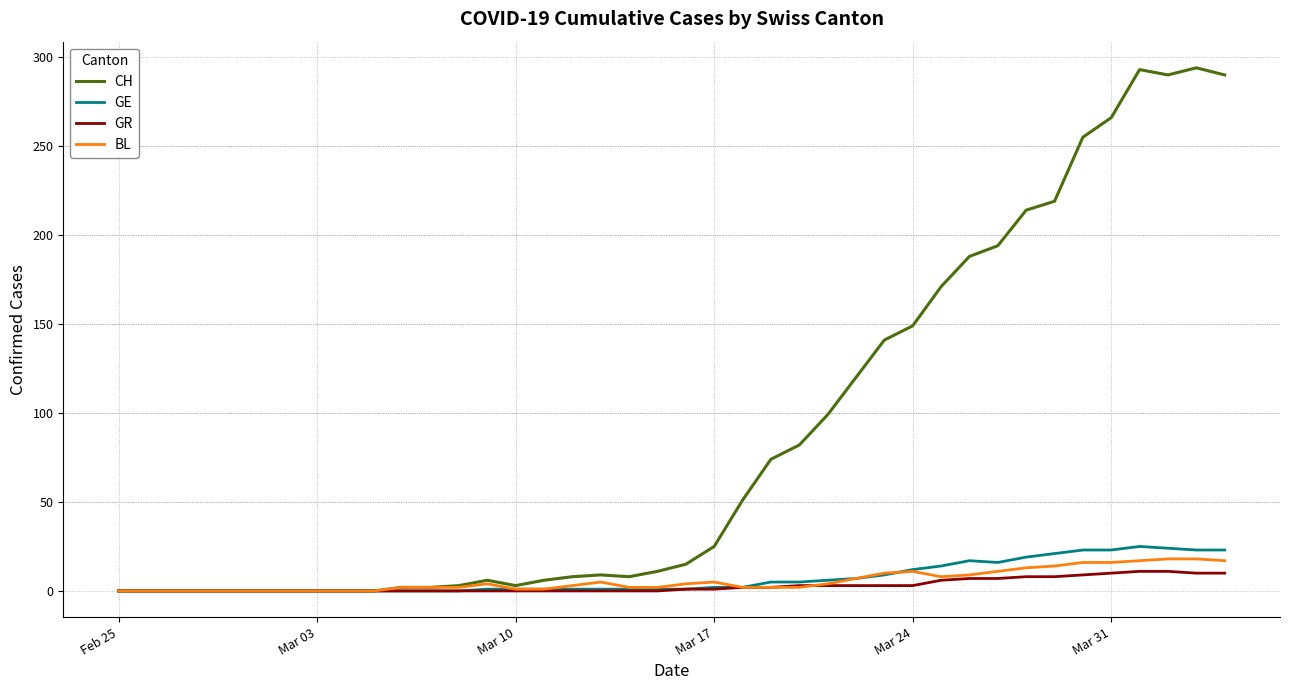

Which series has the largest range (max minus min)?

CH